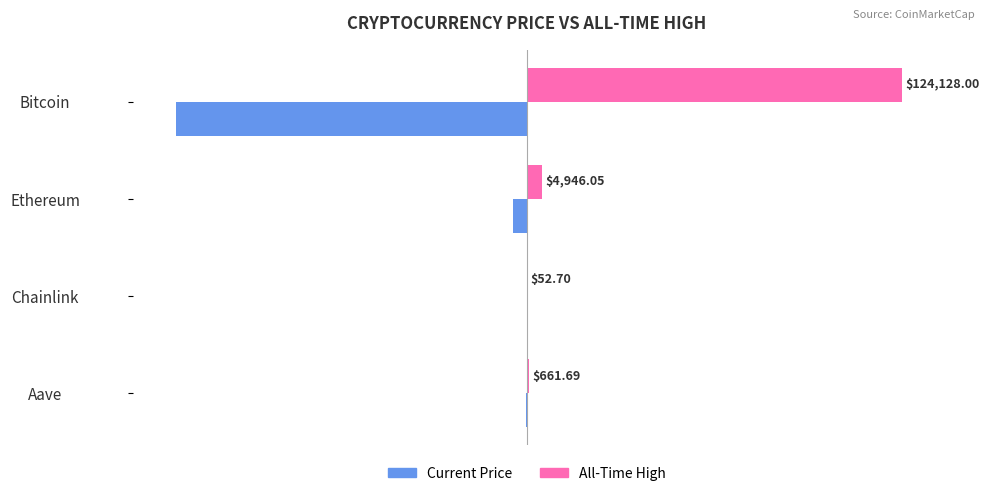

Is it true that price equals -1.9 at Ethereum?

False